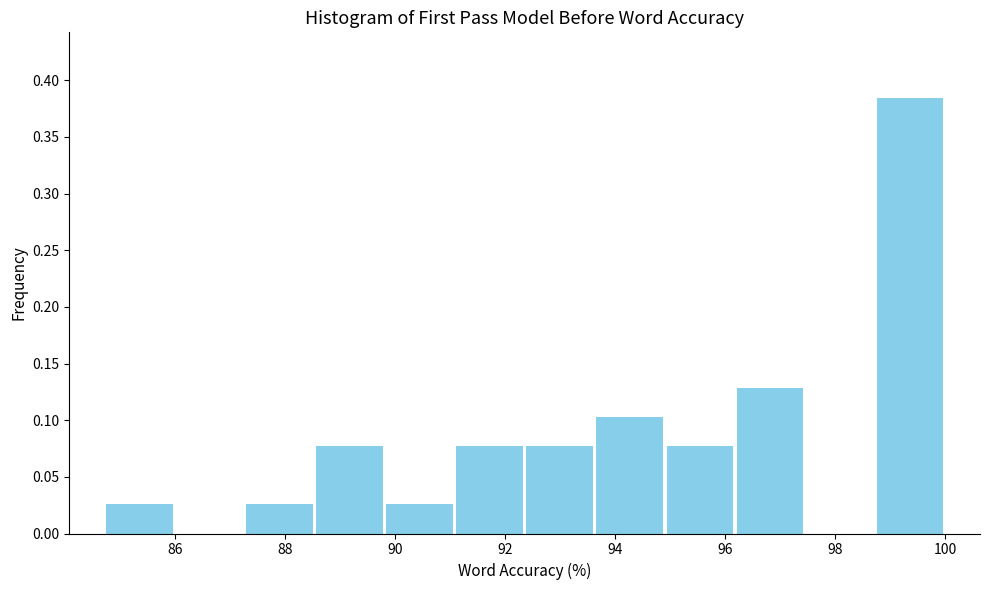

Reading left to right, transcribe this chart: for each bar, give the range it covers on the x-axis and its height. Neither the bar edges nor the heights are printed on the chart, so give them approximately, as read against the axes.

84.8 to 86.0: 0.025
86.0 to 87.2: 0
87.2 to 88.6: 0.025
88.6 to 89.8: 0.075
89.8 to 91.0: 0.025
91.0 to 92.4: 0.075
92.4 to 93.6: 0.075
93.6 to 95.0: 0.105
95.0 to 96.2: 0.075
96.2 to 97.4: 0.130
97.4 to 98.8: 0
98.8 to 100.0: 0.385